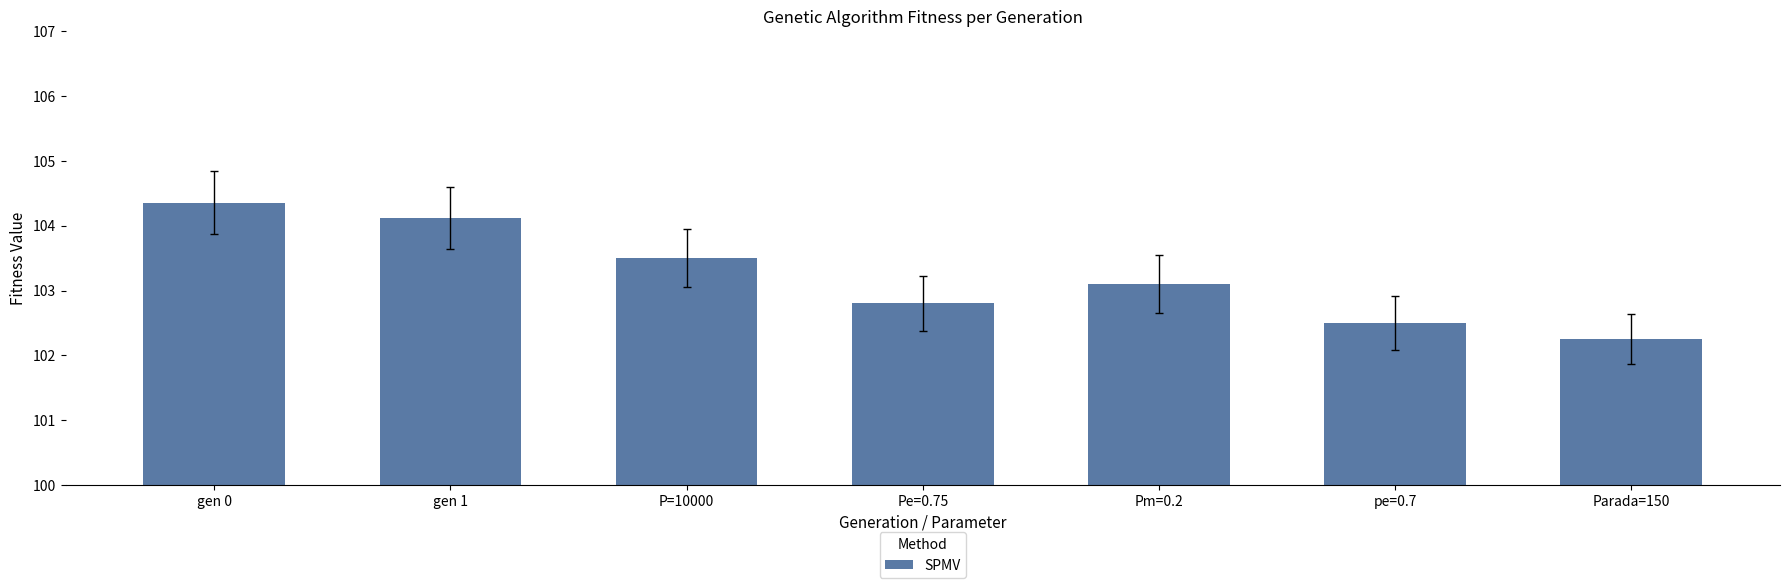

At which category does the chart reach its peak across all series?

gen 0